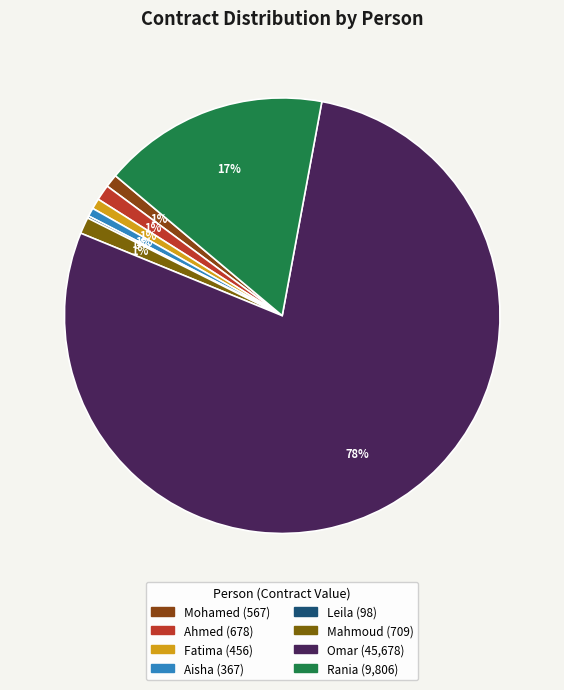

Between Mohamed and Omar, which is larger?

Omar